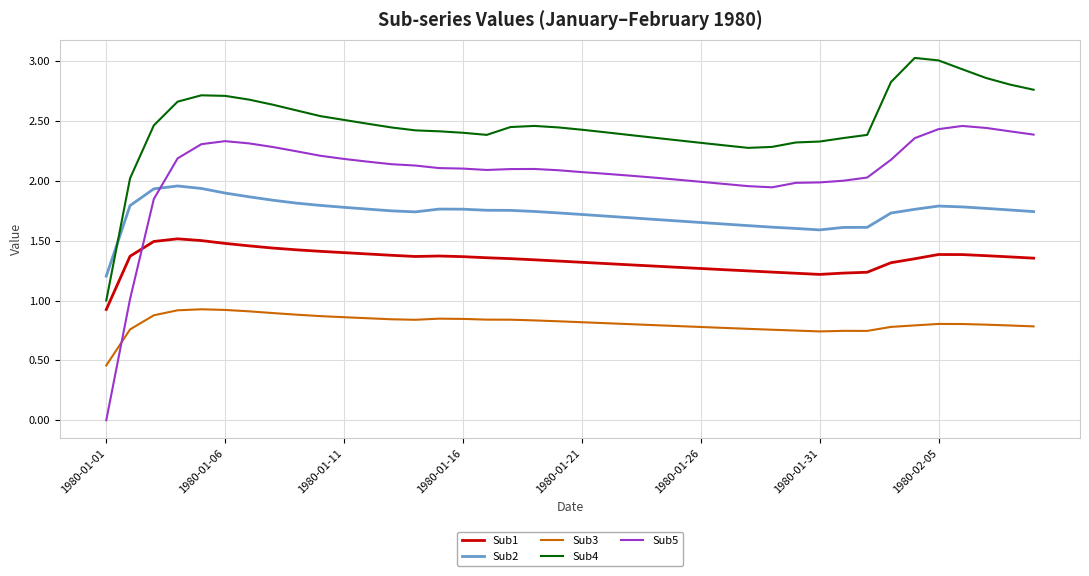

List the series in order of their overall mean, highest first.

Sub4, Sub5, Sub2, Sub1, Sub3